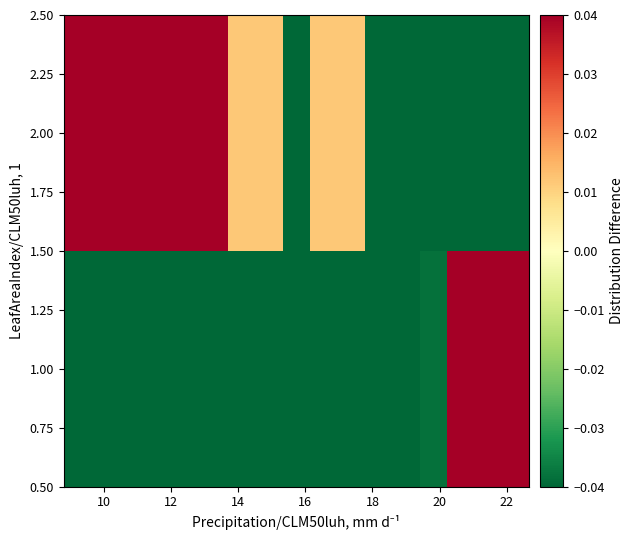

At how many categories does at least one series exceed 0?

13